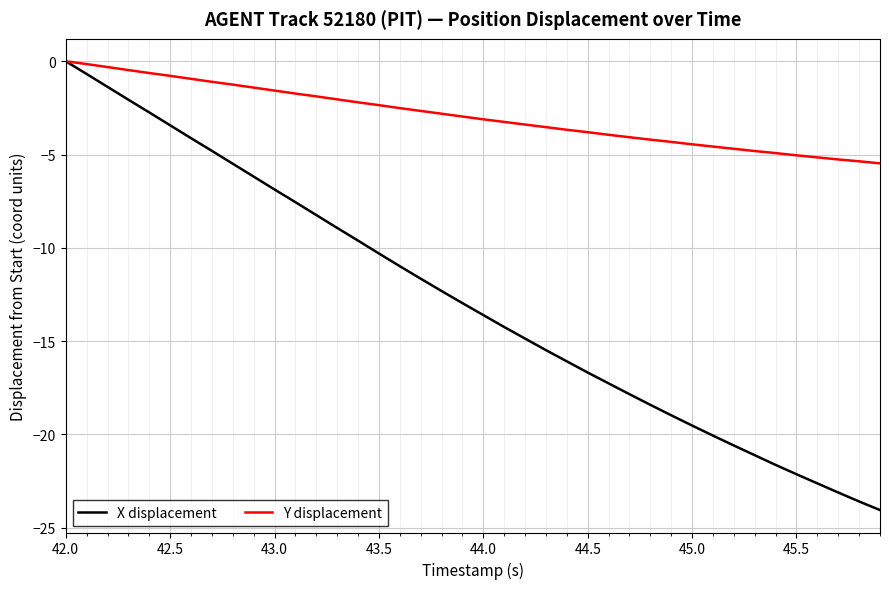

Which series has the largest total across all categories?

Y displacement